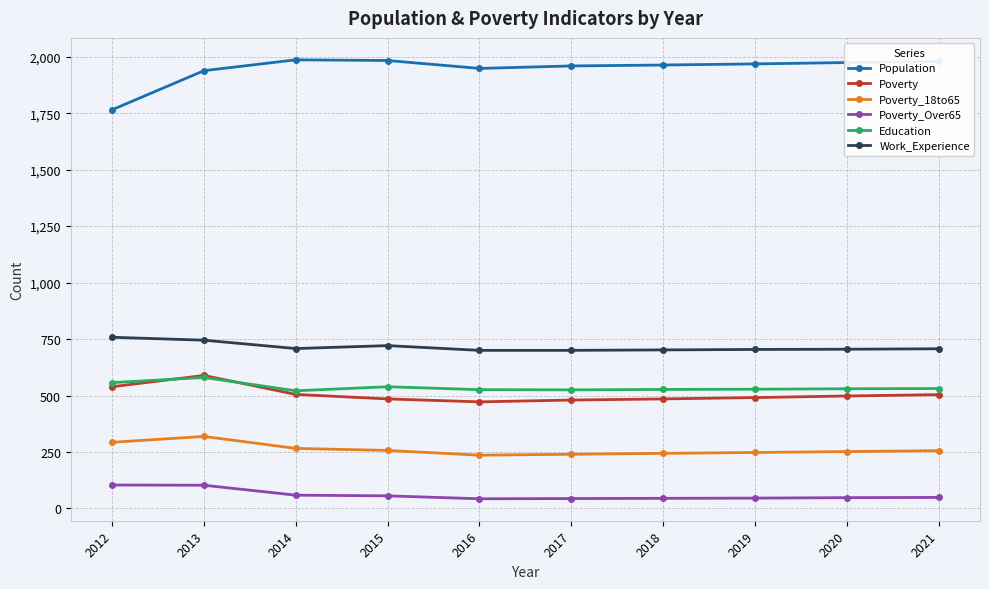

What is the spread (max minus min) of values at 2021?

1930